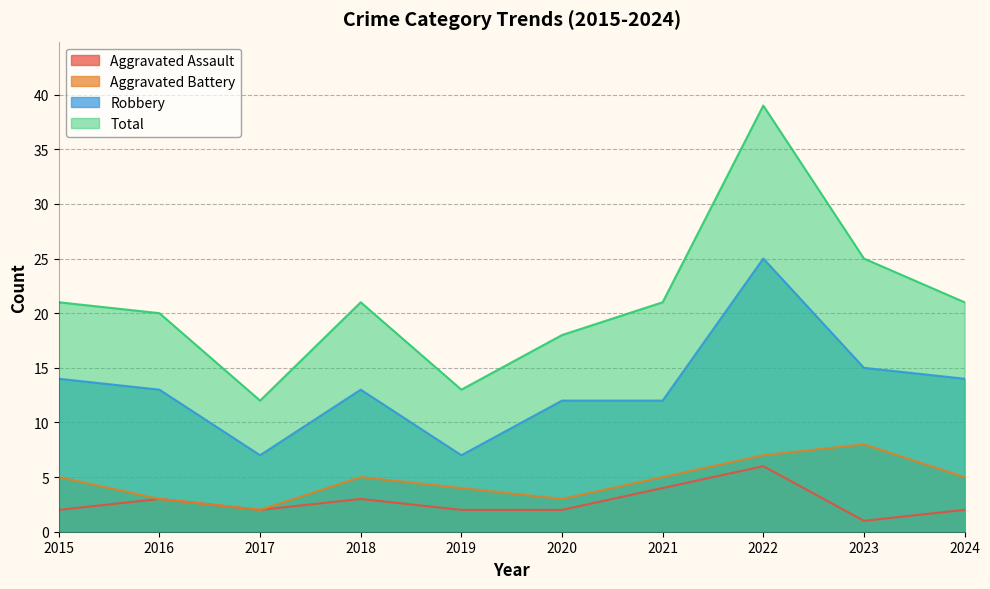

At which label does Total first exceed 21?

2022